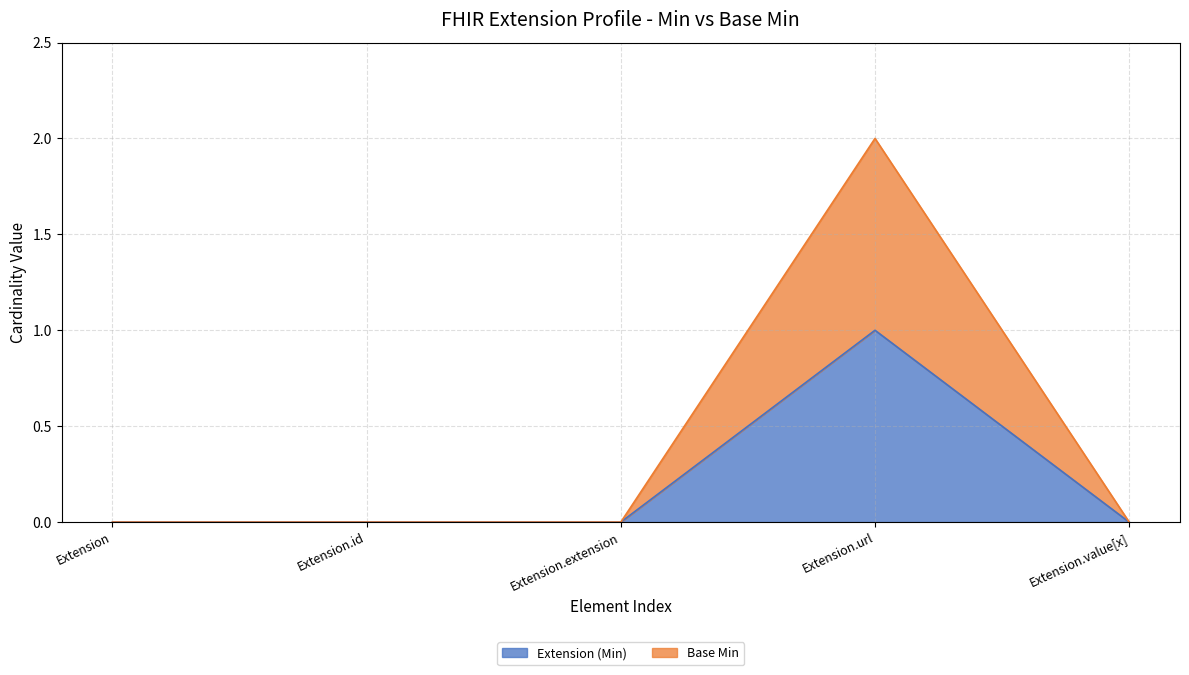

How many lines are shown in the chart?

2